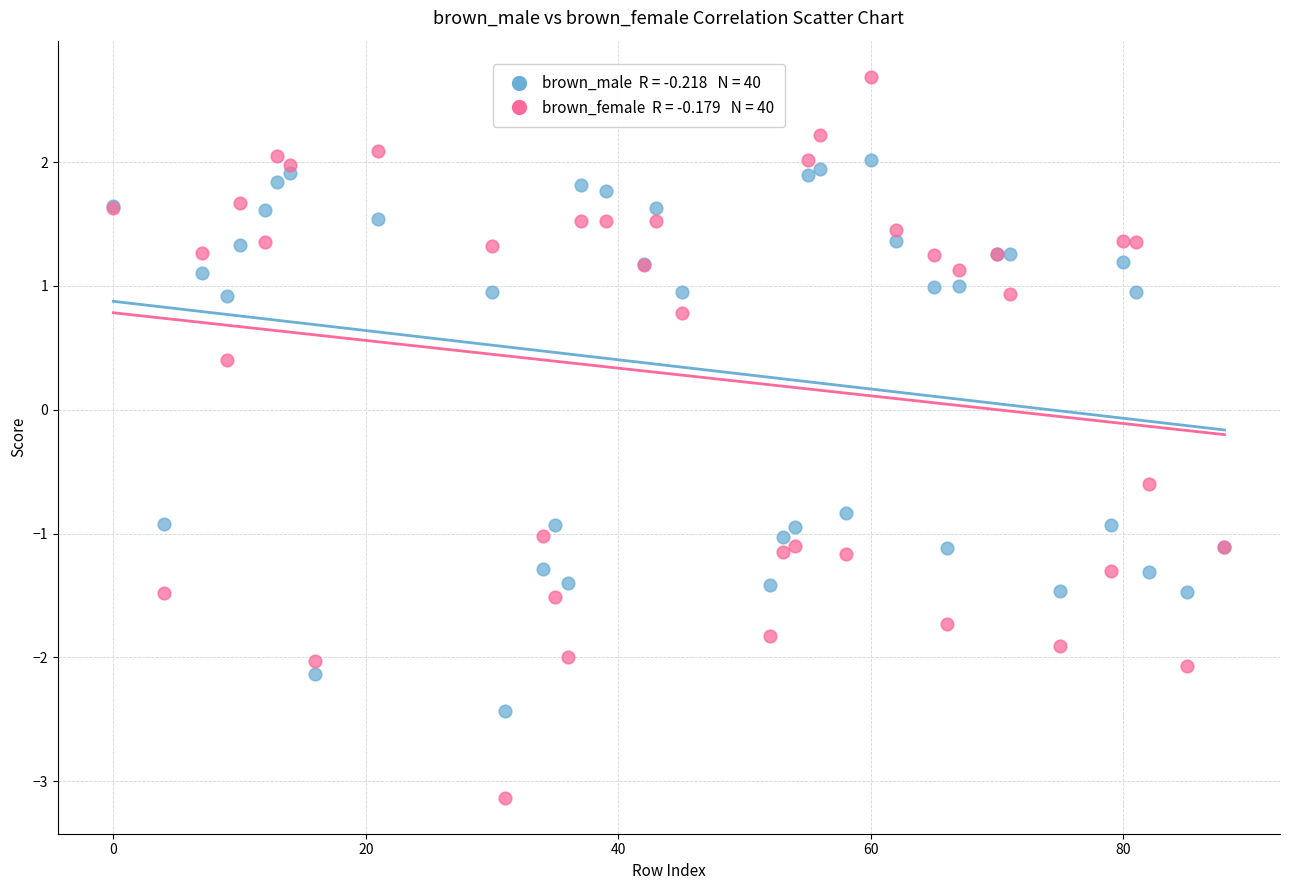

Across all series, what Y value is closest to 0?

0.4